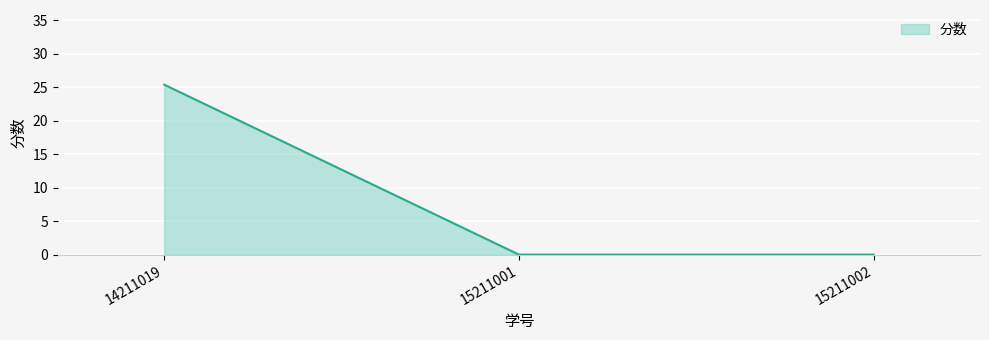

Between 14211019 and 15211002, which is larger?

14211019